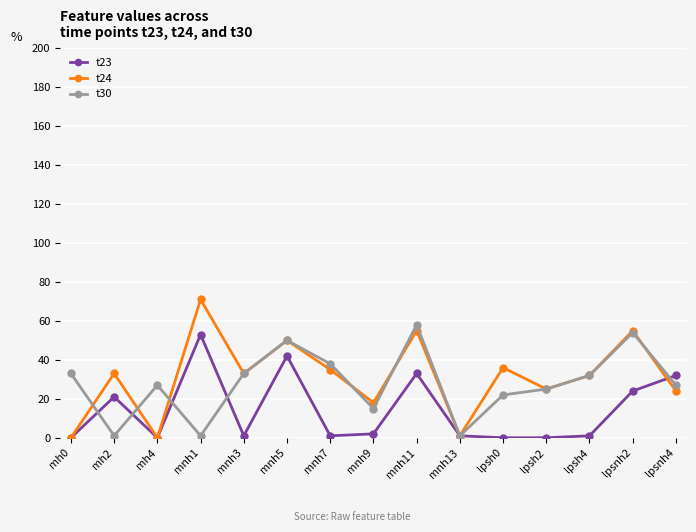

At which label does t30 first exceed 27?

mh0